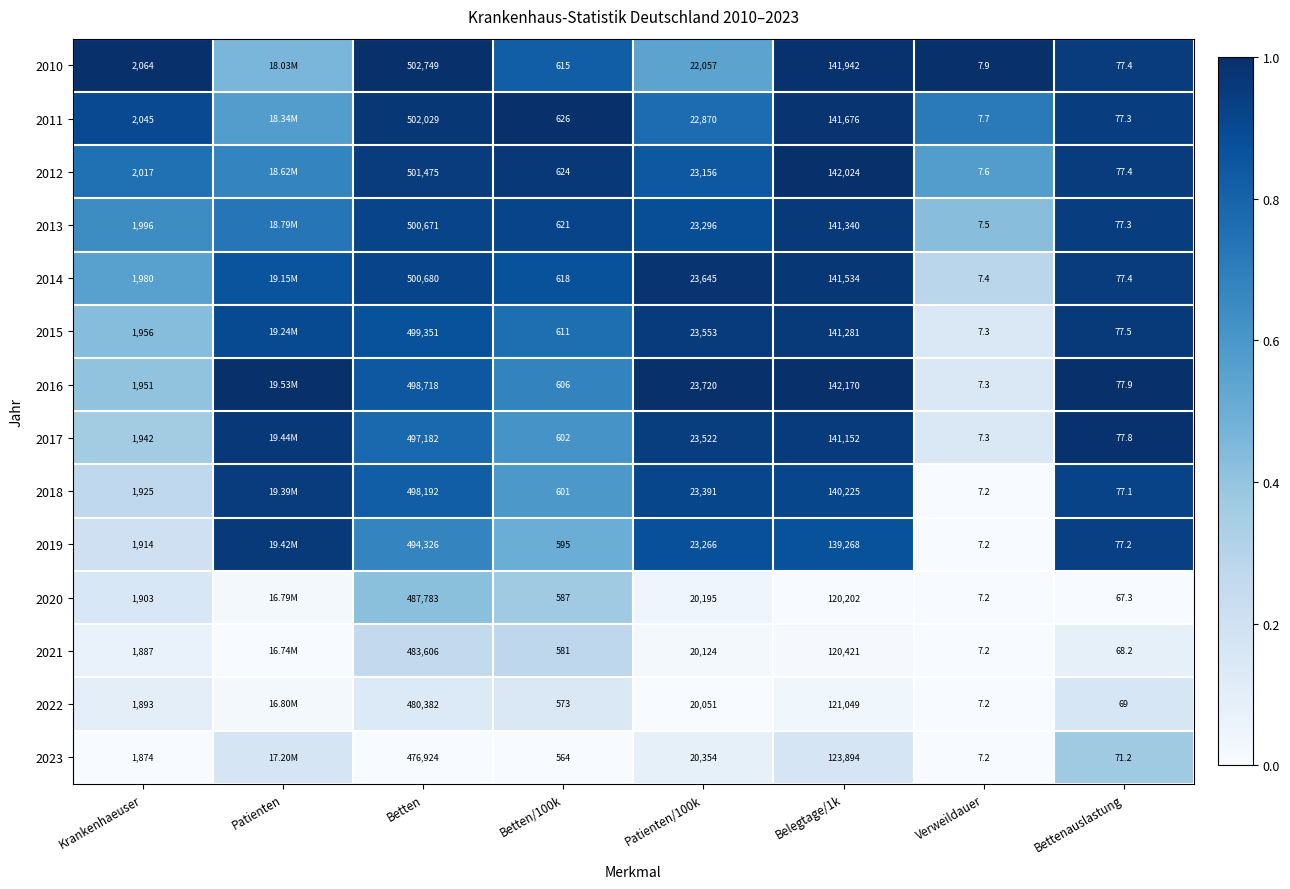

Is the value of 2020 at Verweildauer greater than the value of 2012 at Verweildauer?

No